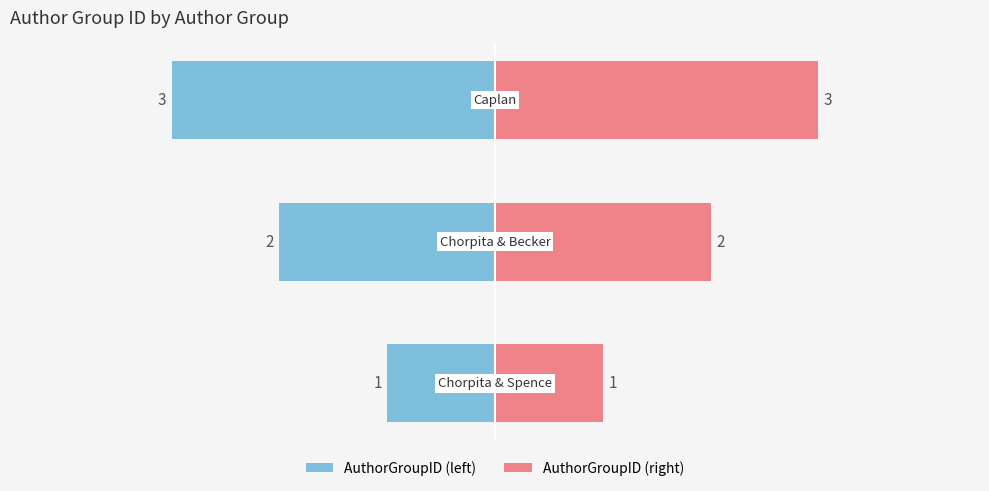

Reading left to right, what are all the values shown in this chart?

AuthorGroupID: -1	-2	-3
AuthorGroupID (right): 1	2	3